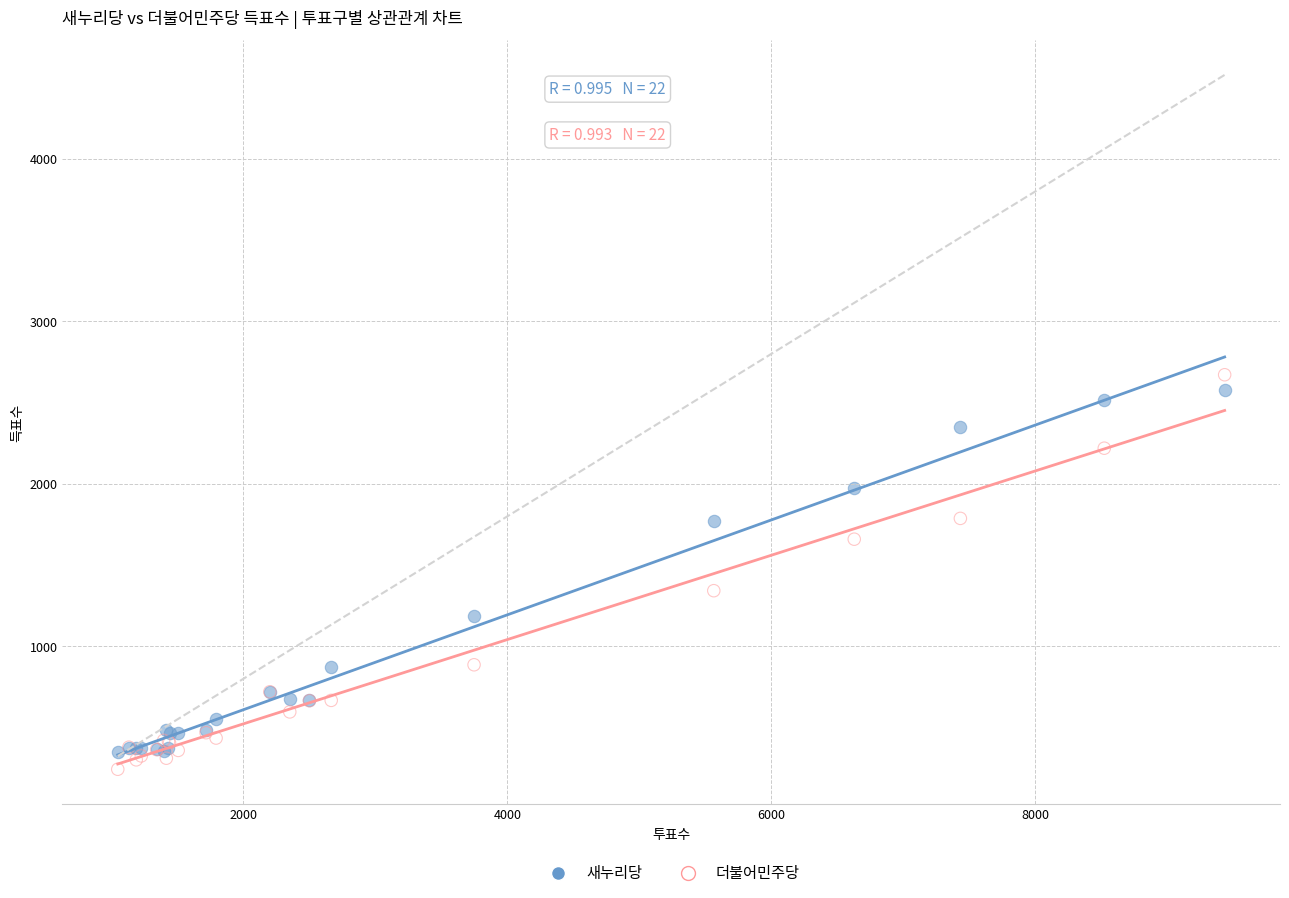

In the 더불어민주당 series, what Y value is closest to 1457?

1342